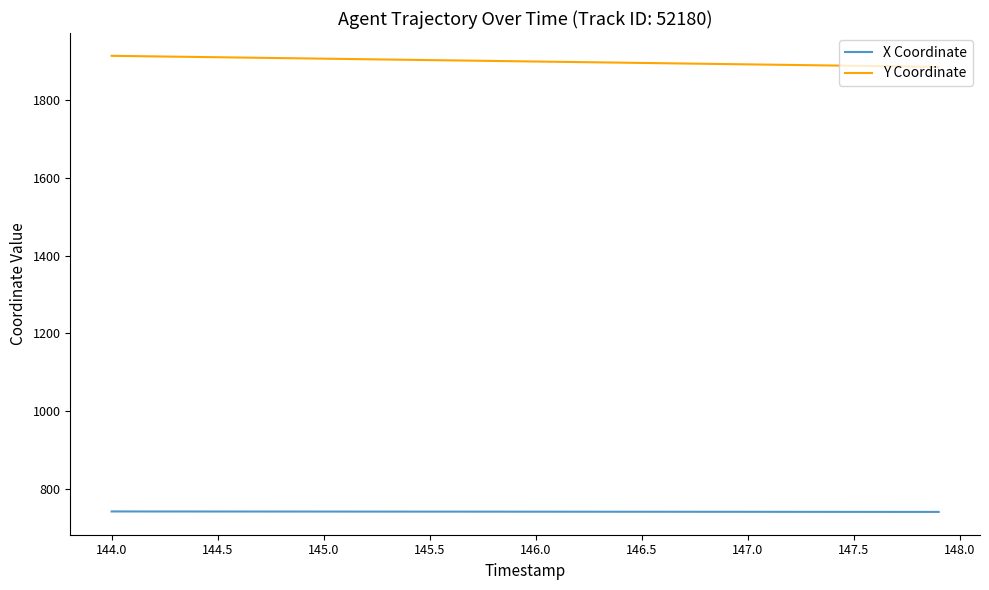

Which series has the largest total across all categories?

Y Coordinate